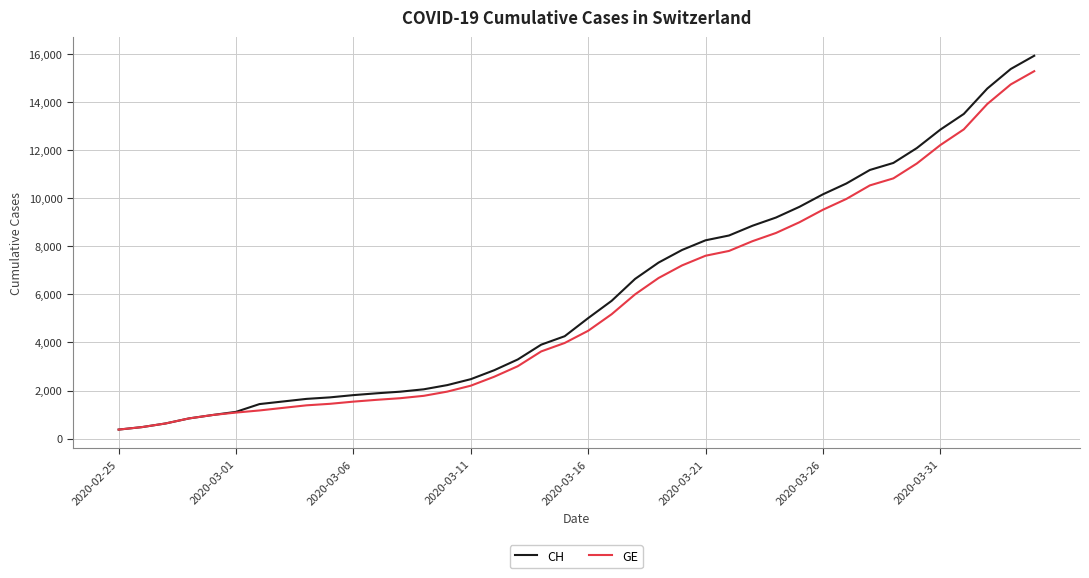

Which series has the widest spread of values?

CH